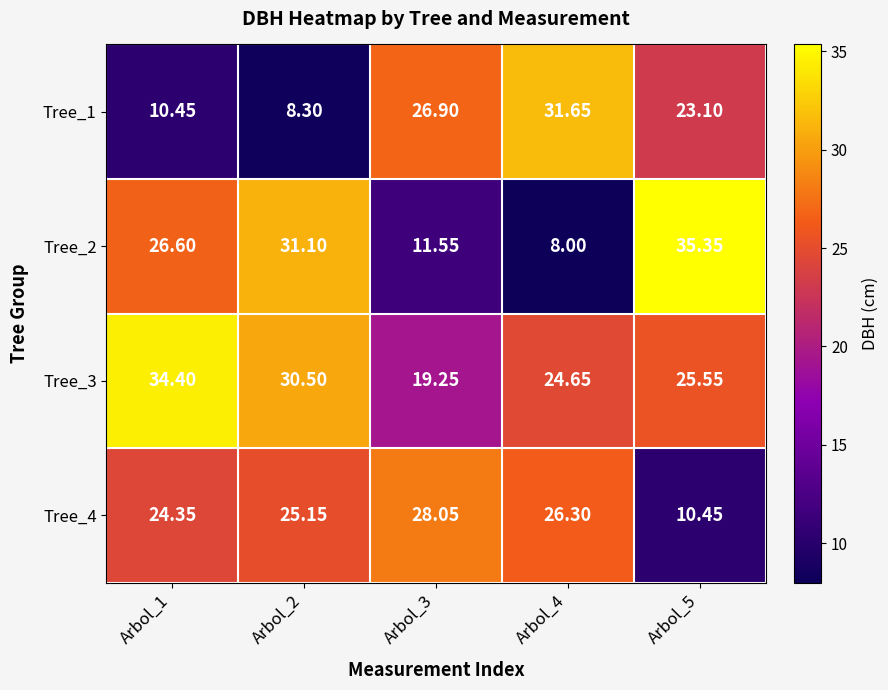

How many categories are shown in the chart?

5